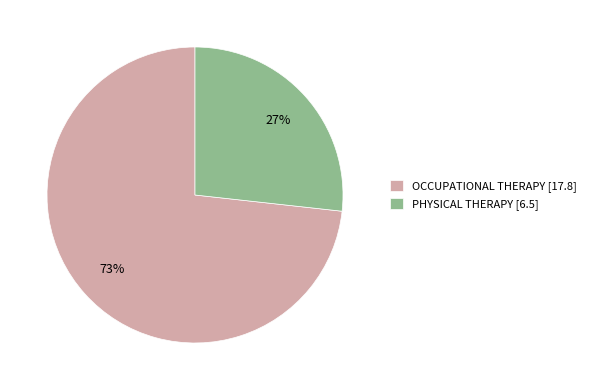

Combined, do PHYSICAL THERAPY [6.5] and OCCUPATIONAL THERAPY [17.8] account for over 50%?

Yes